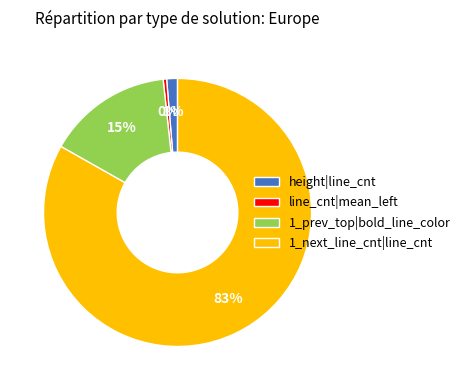

Is the sum of 1_next_line_cnt|line_cnt and line_cnt|mean_left greater than half?

Yes